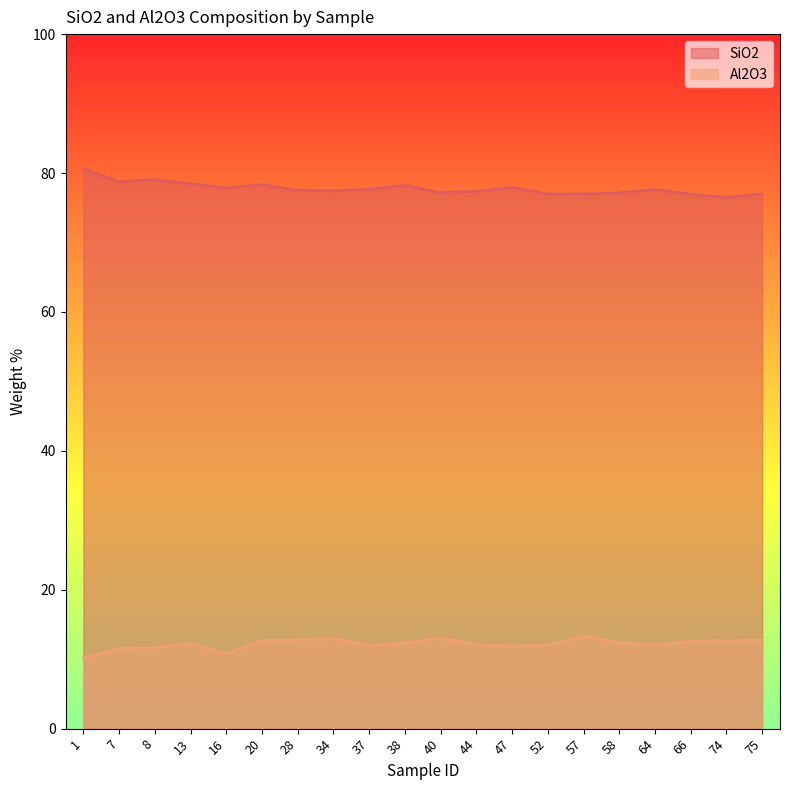

How many lines are shown in the chart?

2